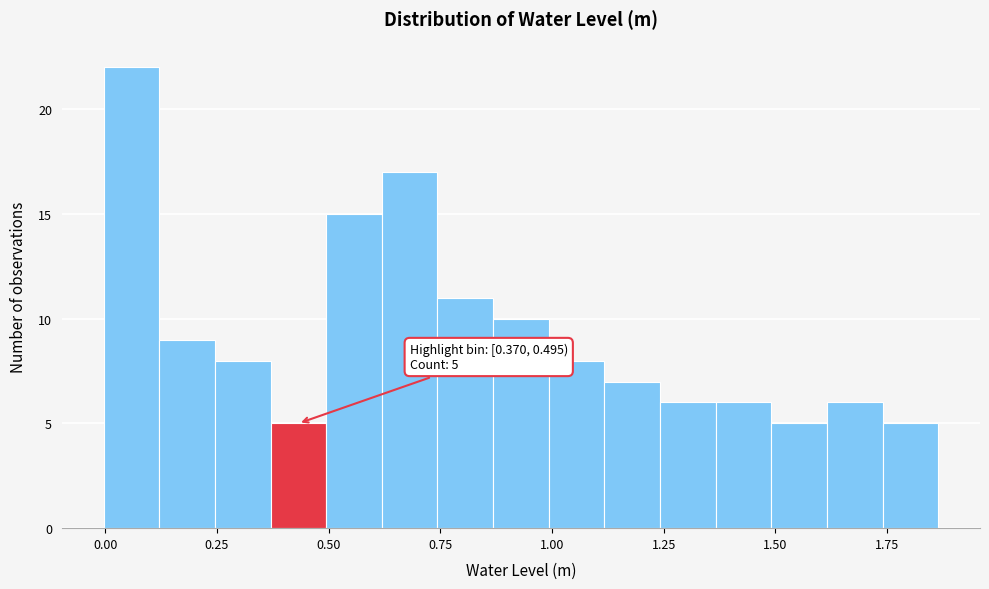

Read against the x-axis, roughly where is the centre of the tallest bar?

0.05